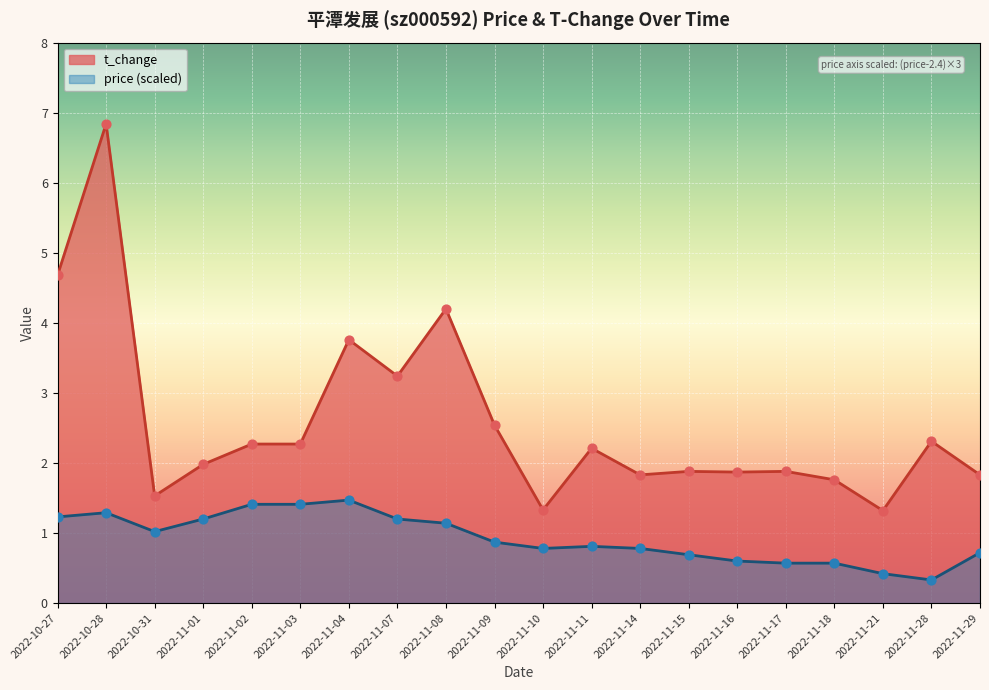

Which series reaches the maximum Y coordinate?

t_change